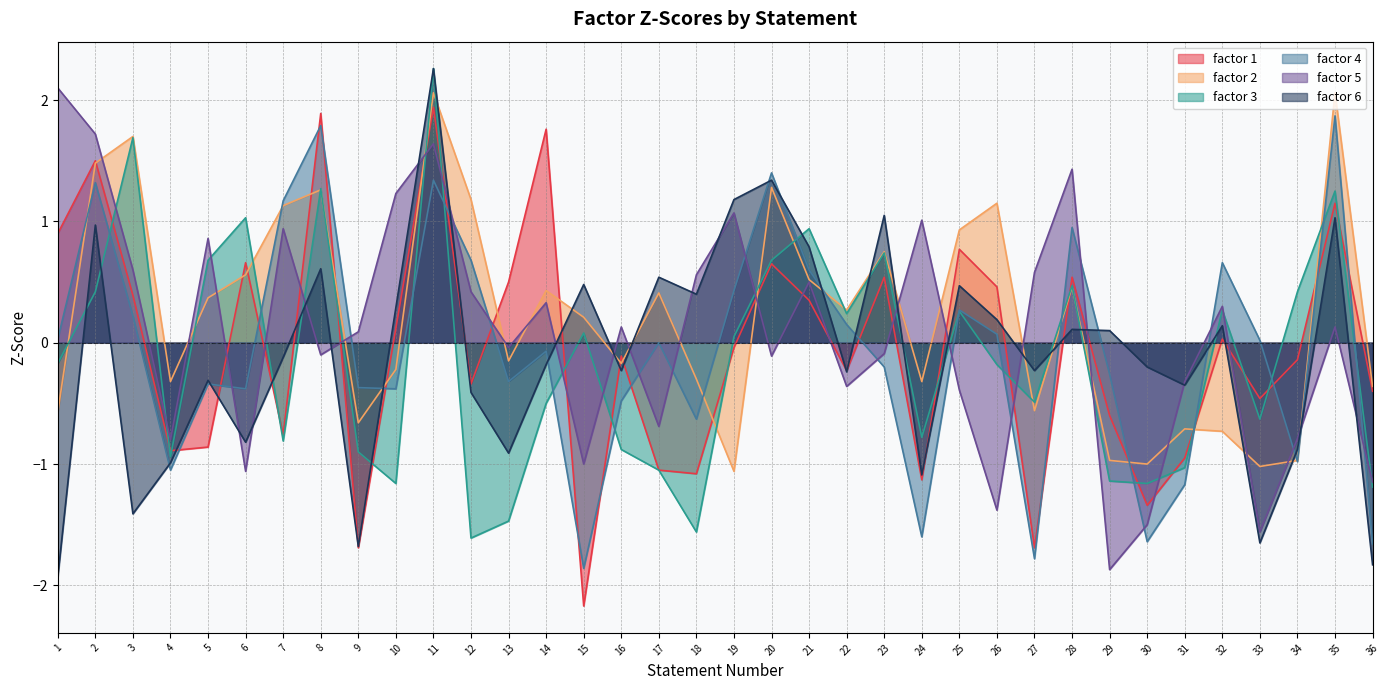

In factor 2, how many points are higher than both neighbors (excluding endpoints)?

11